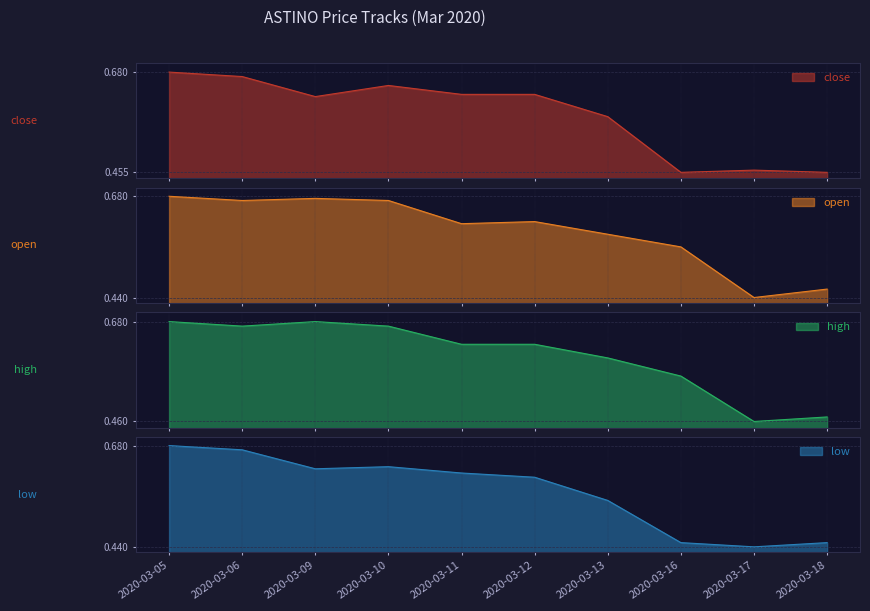

Where do close and open first cross each other?

2020-03-10 and 2020-03-11